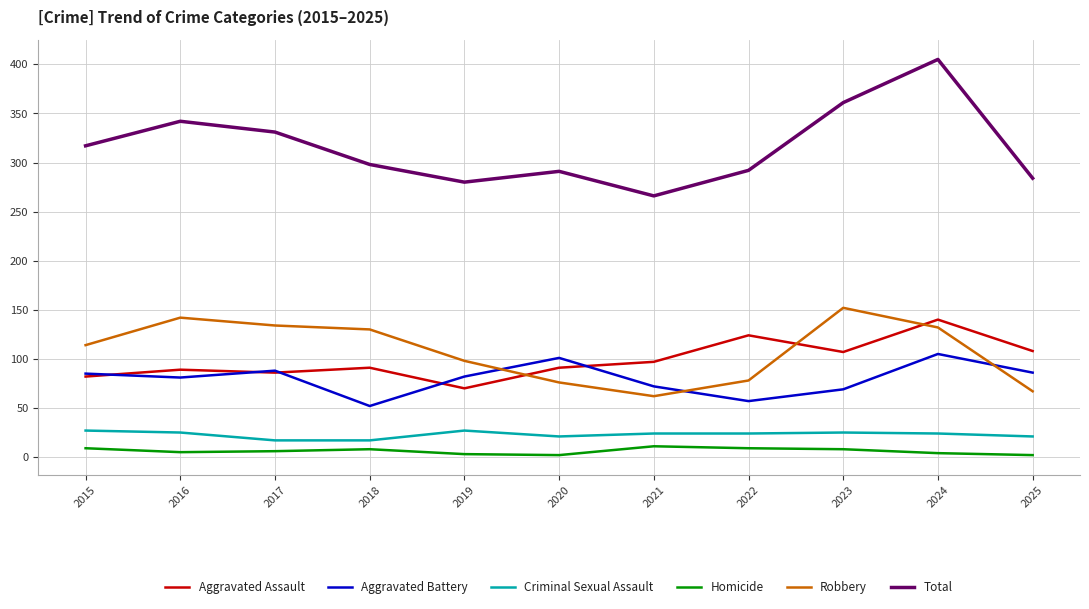

What is the minimum value for Total?

266